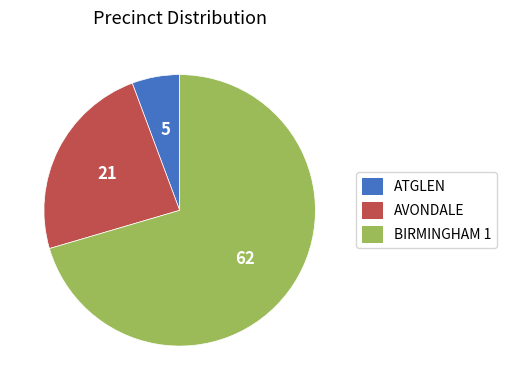

Is it true that ATGLEN is 6% of the pie?

True